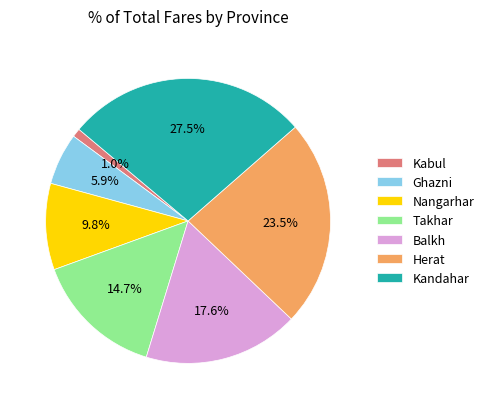

Approximately how many times larger is the value at Kabul compared to Nangarhar?

0.1